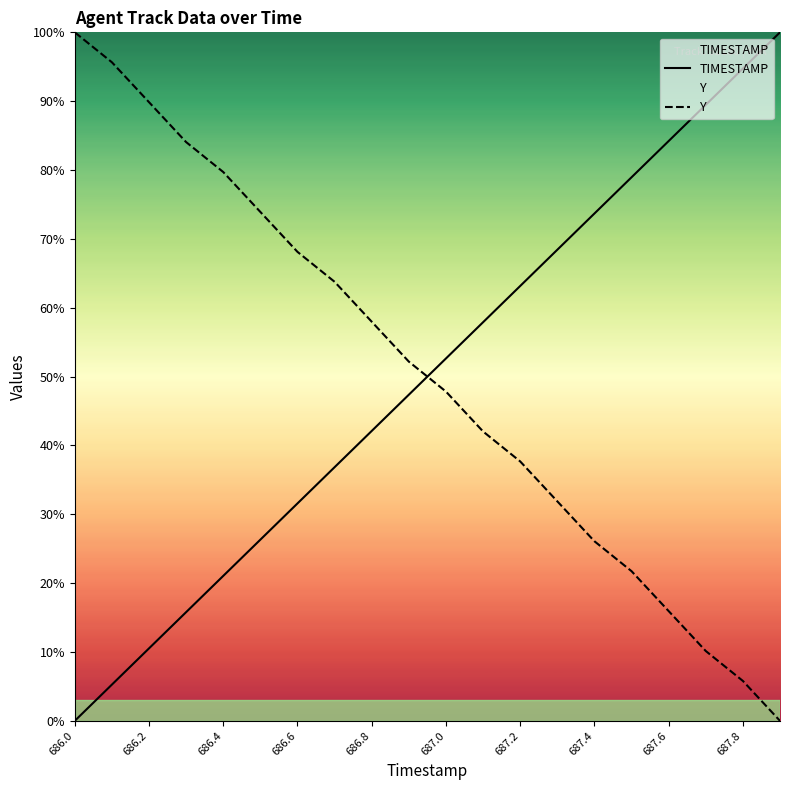

What is the value of the TIMESTAMP point at the 11th from the left?

52.6